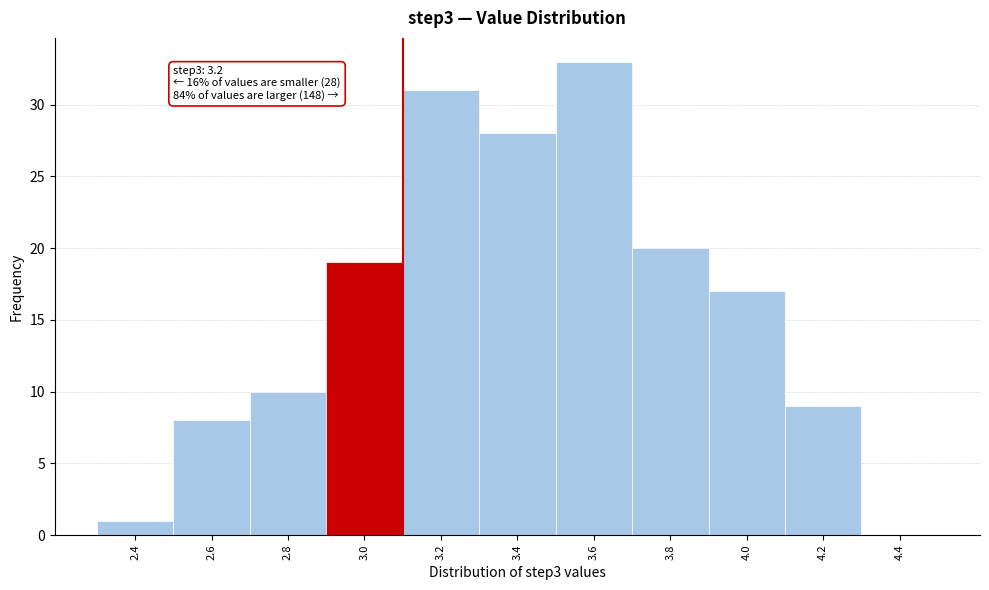

Reading right to left, extract all data points from this chart.

4.4=0	4.2=9	4.0=17	3.8=20	3.6=33	3.4=28	3.2=31	3.0=19	2.8=10	2.6=8	2.4=1